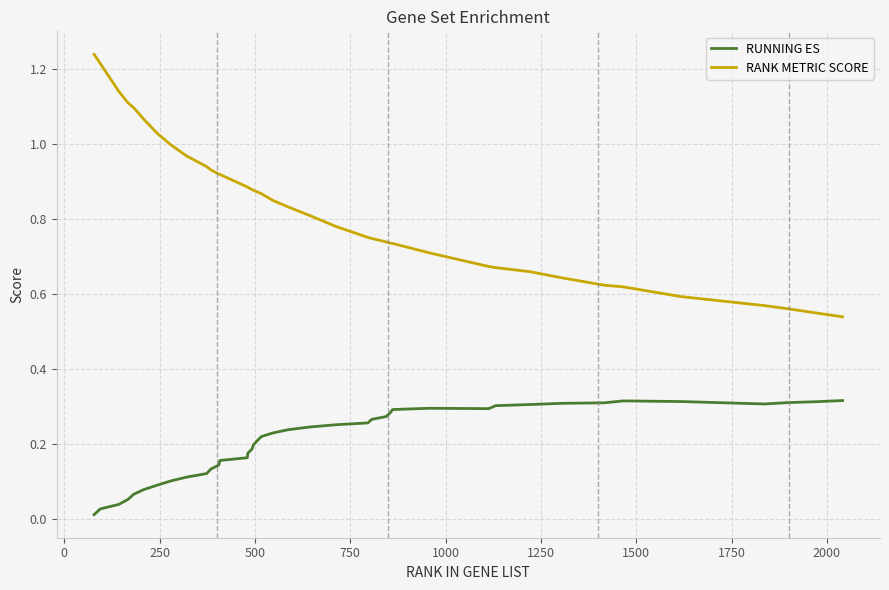

Which series has the widest spread of values?

RANK METRIC SCORE